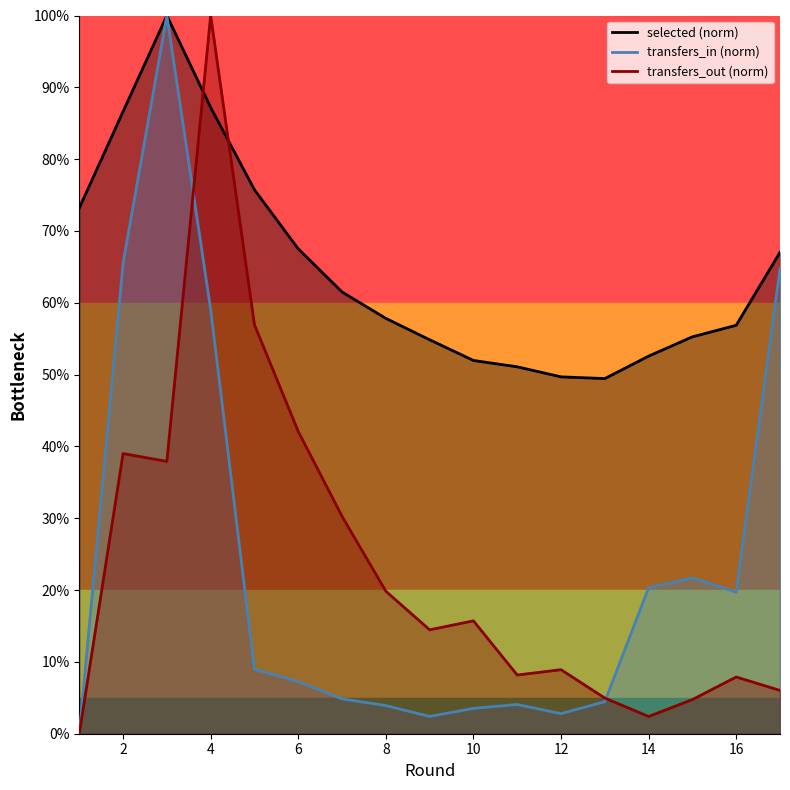

What are all the series names shown in the legend?

selected, transfers_in, transfers_out